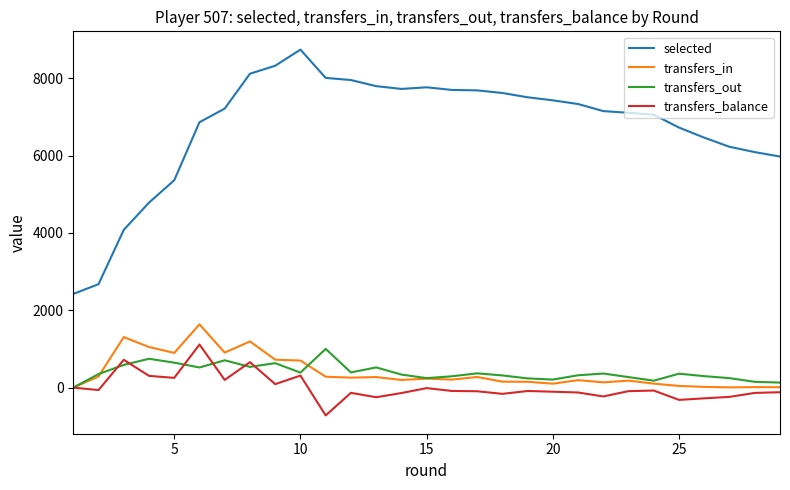

What is the minimum value shown in the chart?

-719